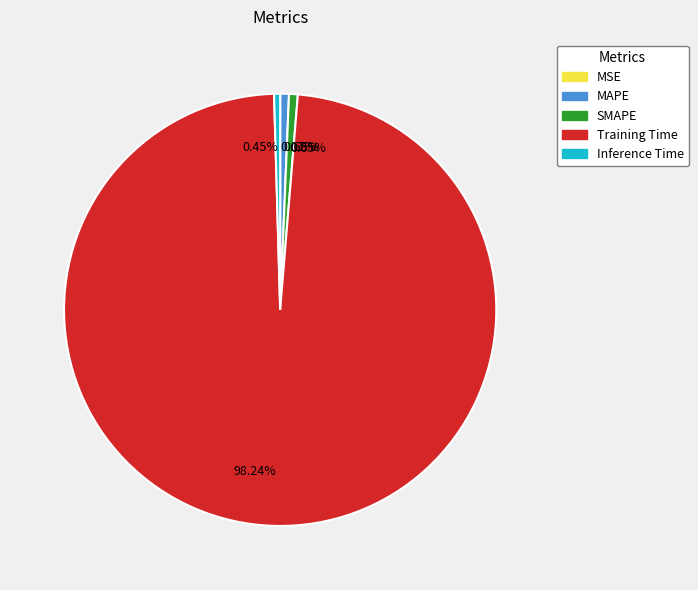

Which category has the biggest portion of the pie?

Training Time